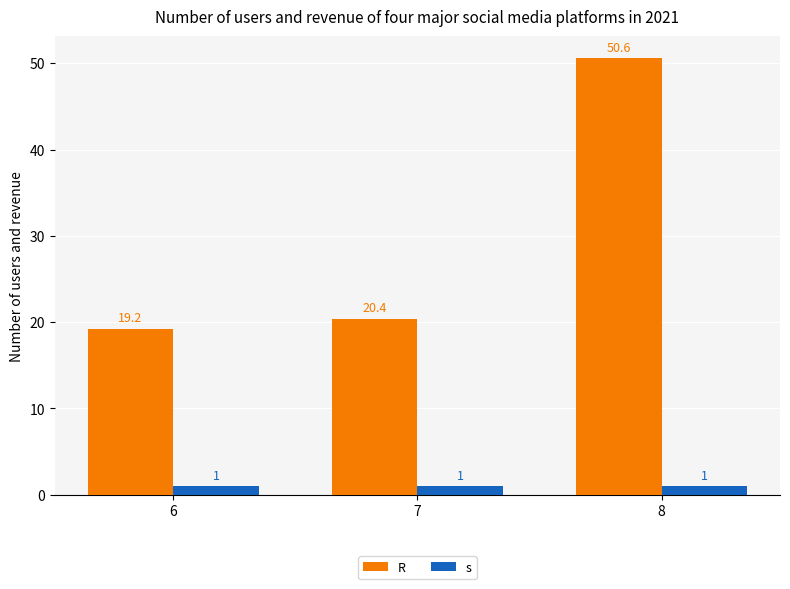

Are the bars grouped side by side (vs. stacked)?

Yes